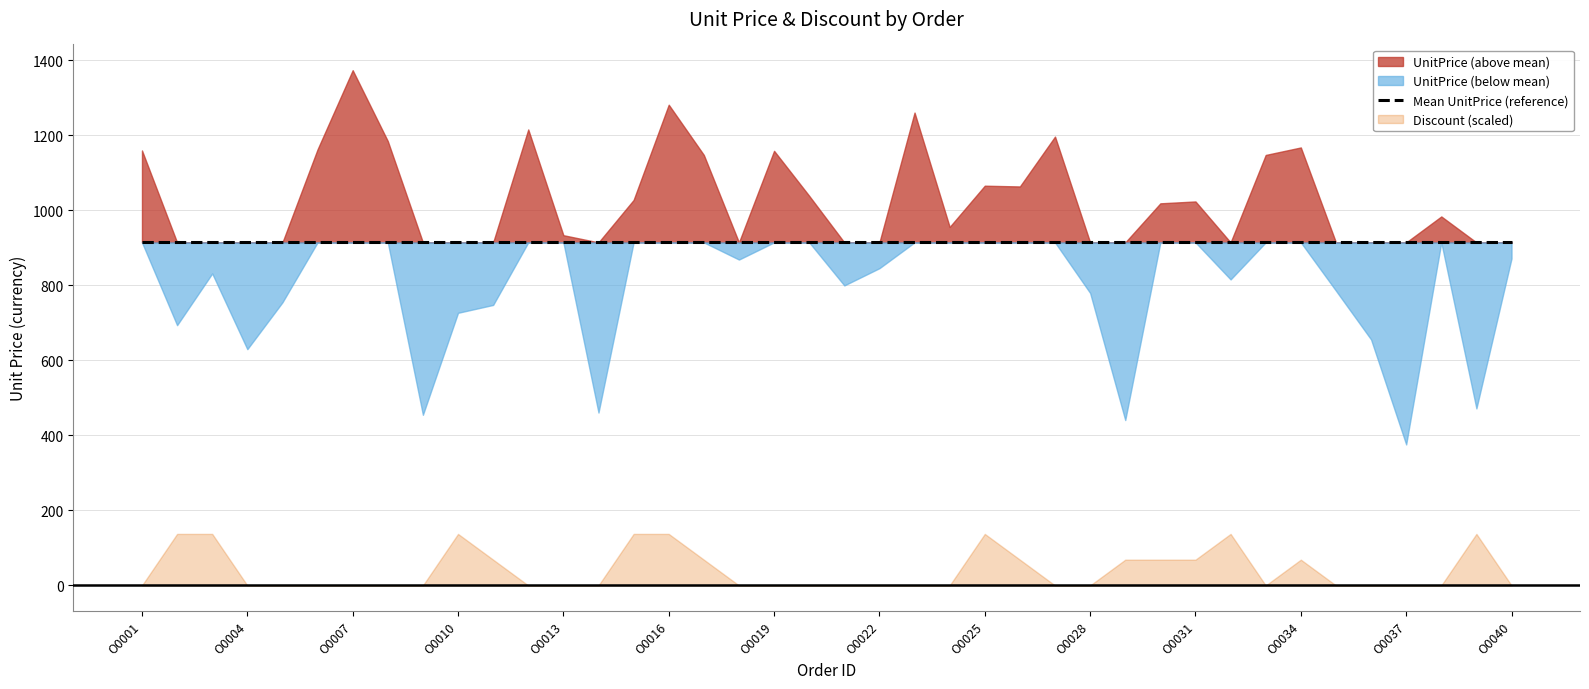

At which label does Discount reach its minimum?

O0001